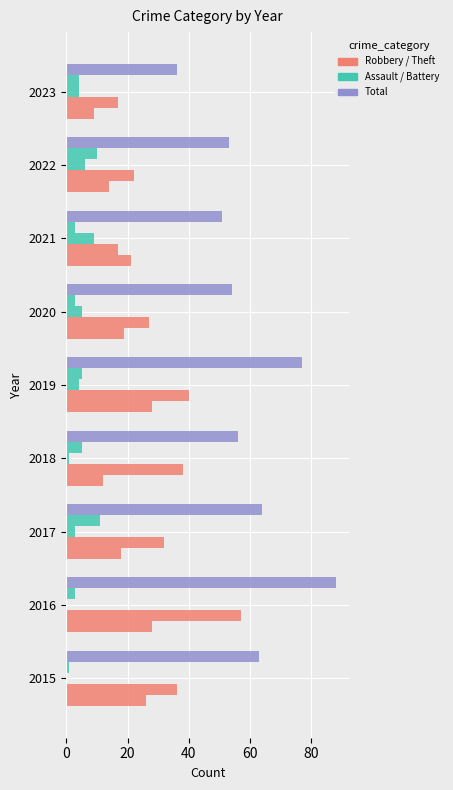

How many data points does each series have?

9